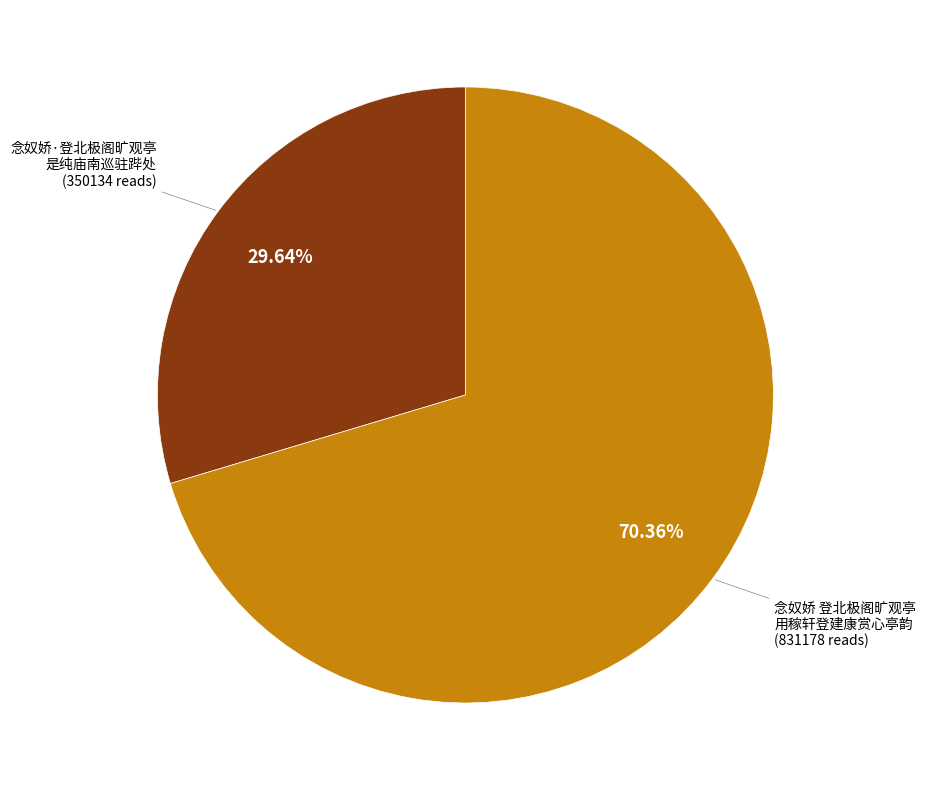

How many segments does this pie chart have?

2